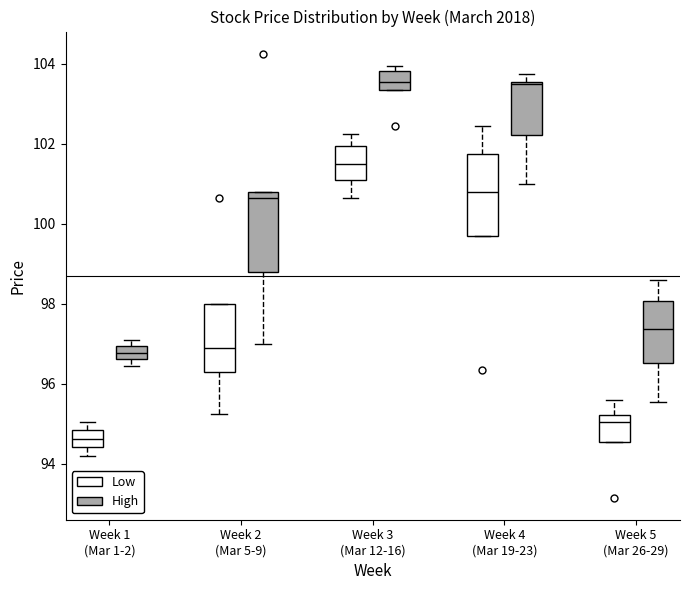

Which box's median line is the lowest?

Week 1 (Mar 1-2) (Low)